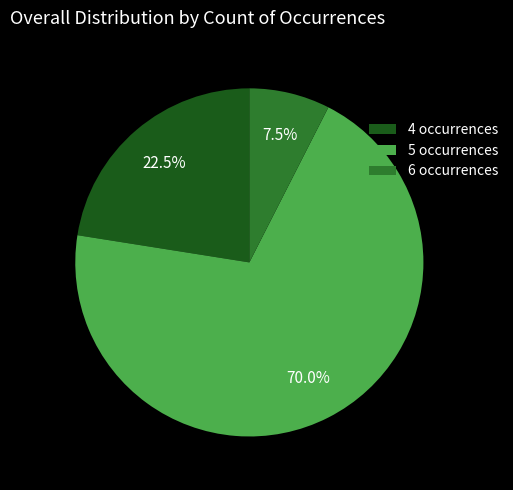

What is the majority slice?

5 occurrences